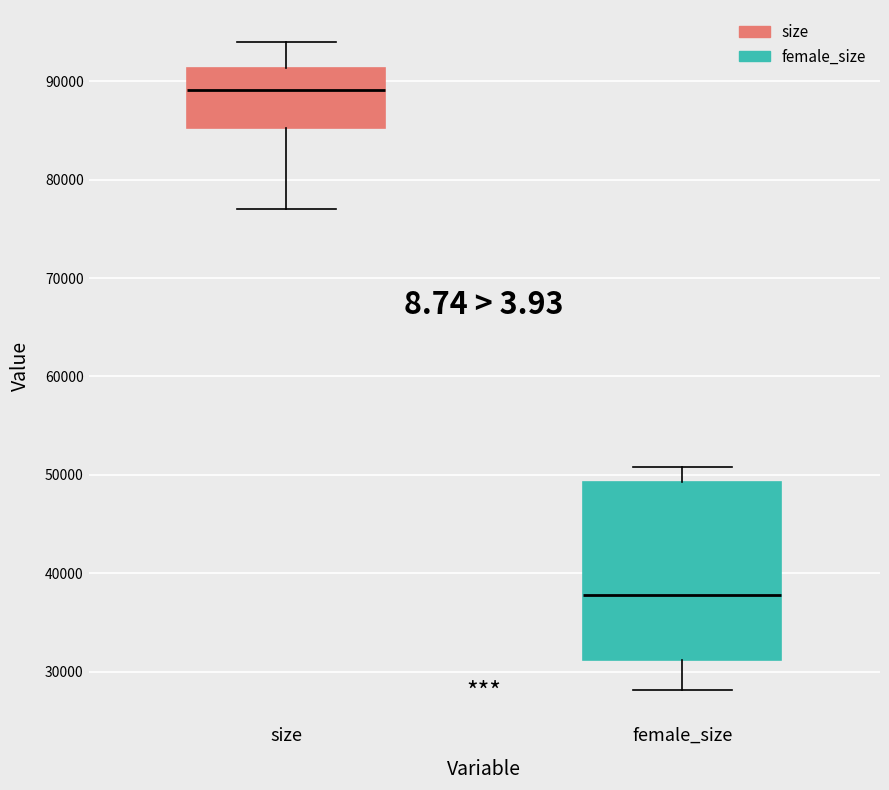

Where is the lower edge of the box for female_size on the y-axis? The values are not printed on the chart, so give them approximately, as read against the axis.

31000